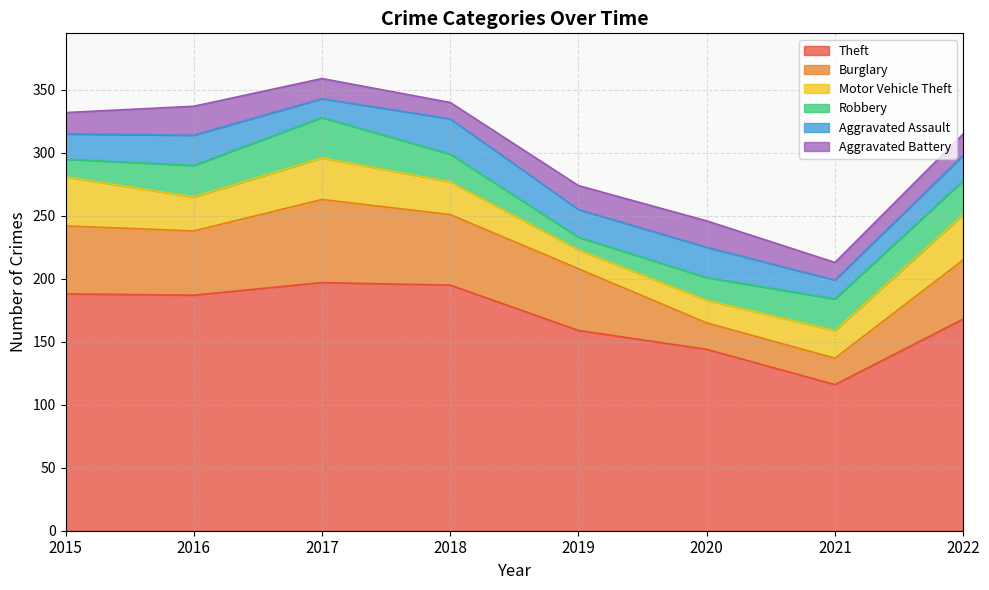

True or false: Burglary has a value of 8 at 2021.

False